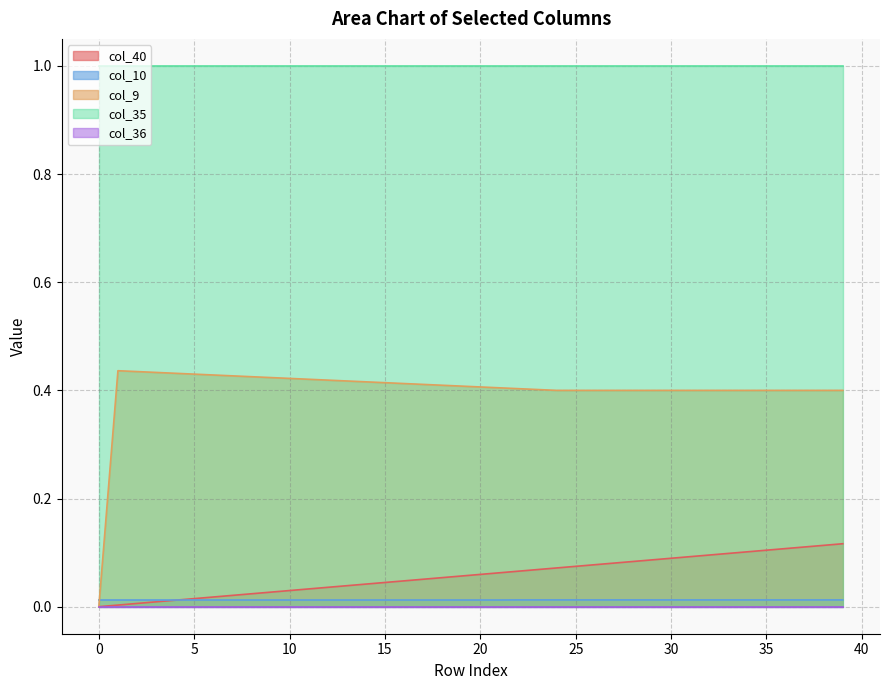

The col_40 series shows 0.1 at 21. True or false?

False